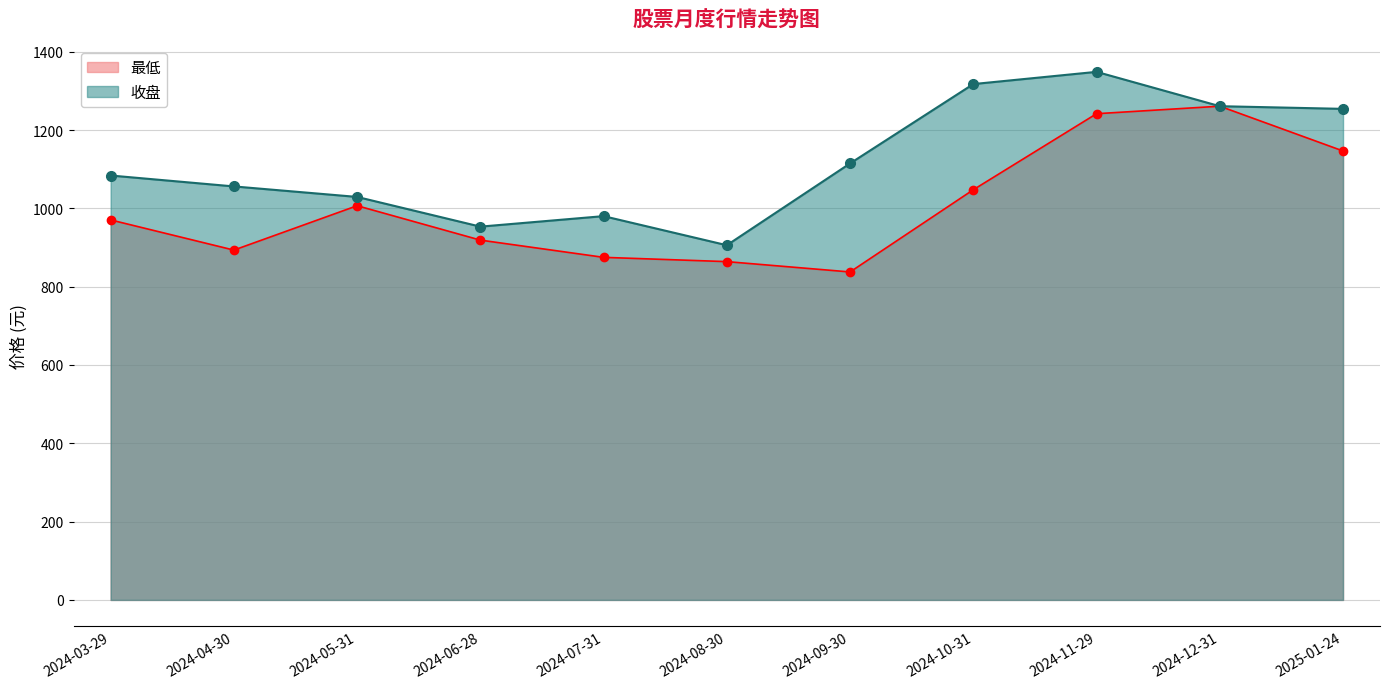

At which label is 收盘 closest to 1127?

2024-09-30